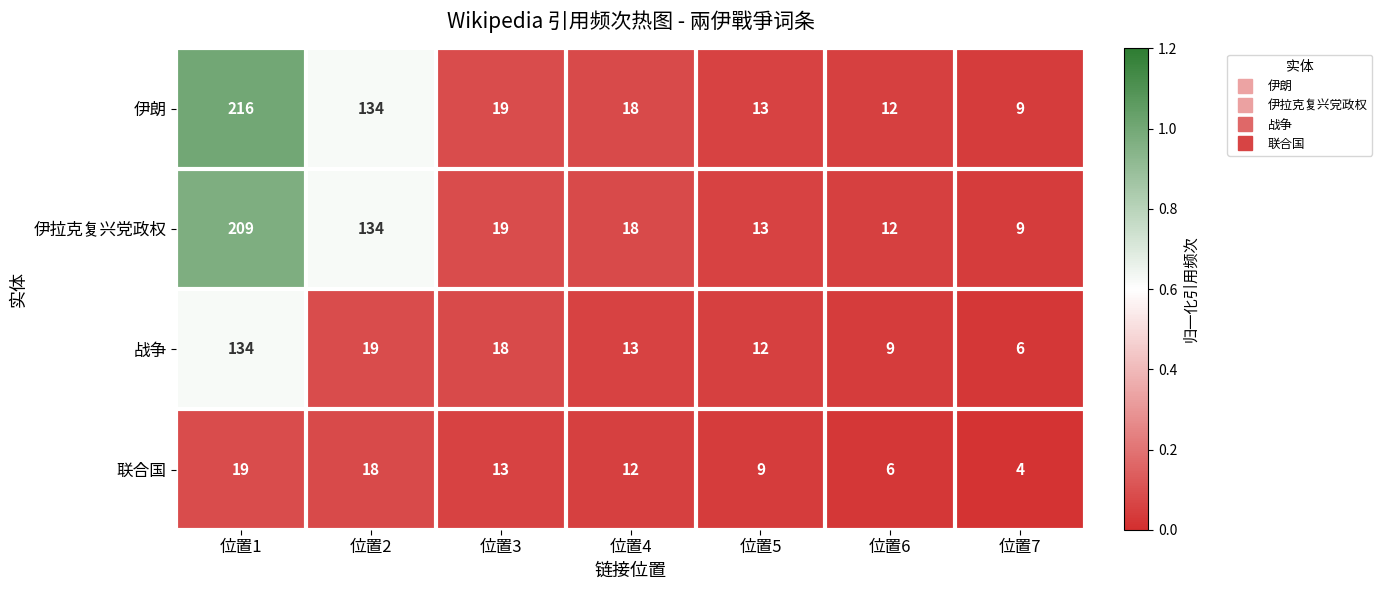

True or false: 战争 has a value of 6 at 位置7.

True